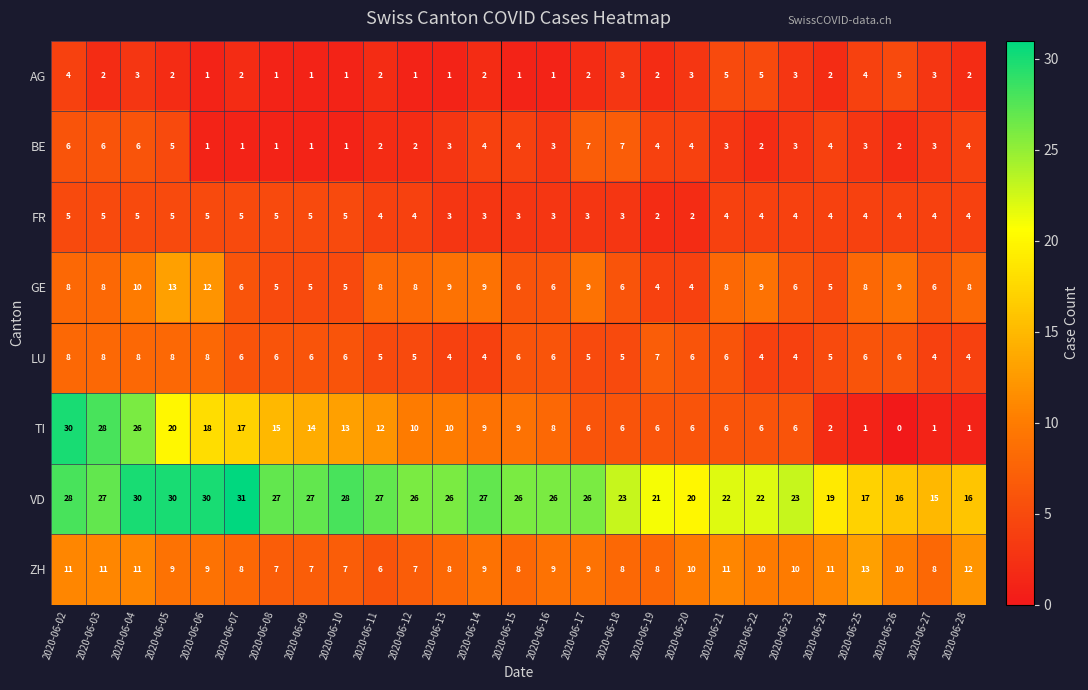

How many data points does each series have?

27